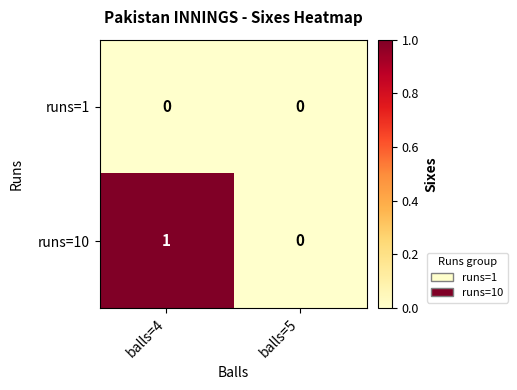

Reading left to right, transcribe all the data shown in this chart.

runs=1: 0	0
runs=10: 1	0